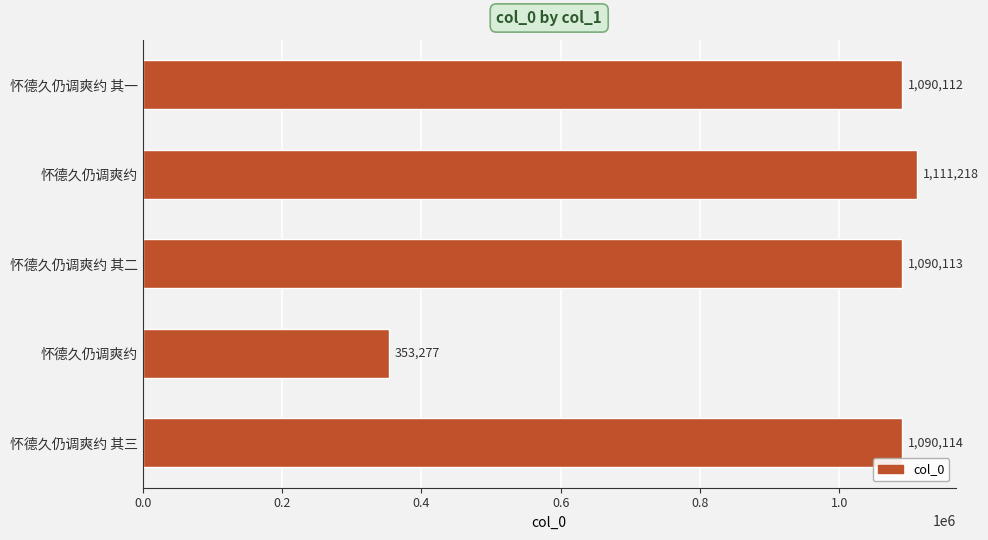

How many categories are shown in the chart?

5